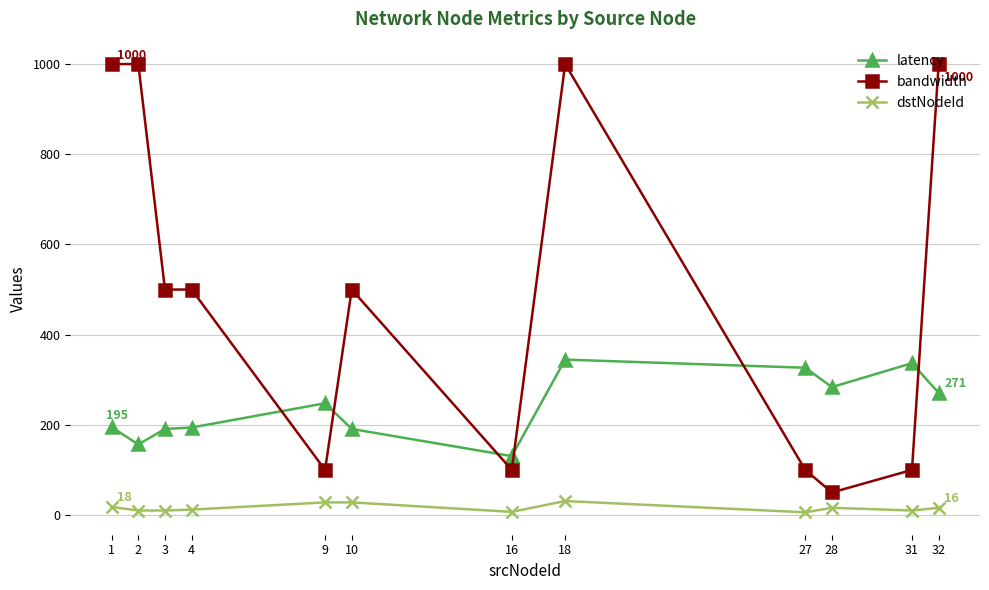

What is the minimum value for latency?

130.6